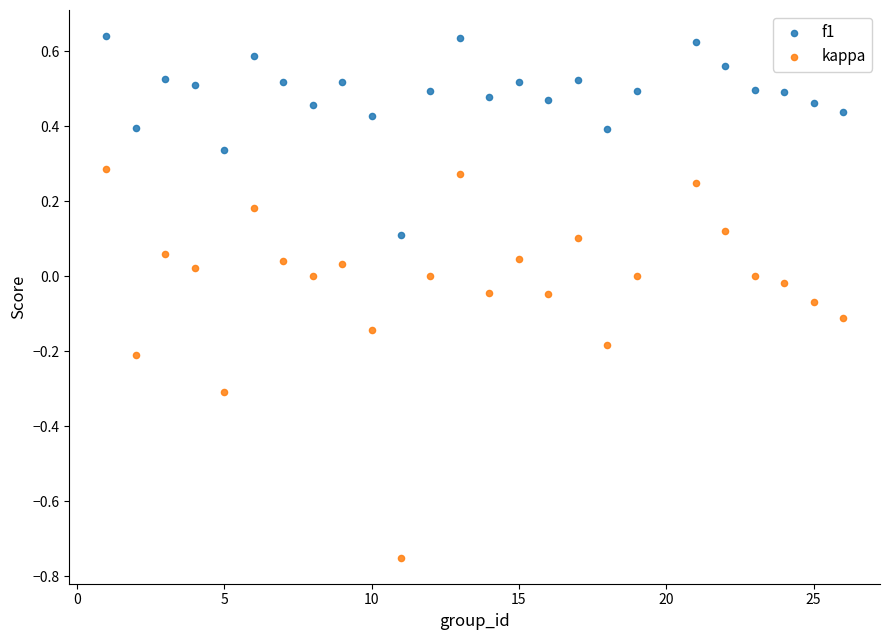

Which series contains the lowest Y value?

kappa